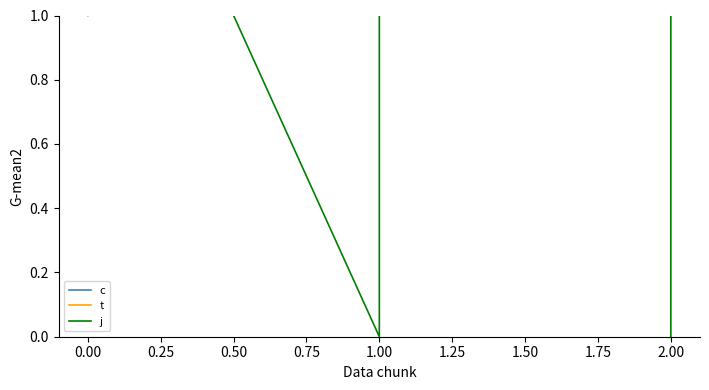

What is the difference between the maximum and second lowest values in the t series?

9.2